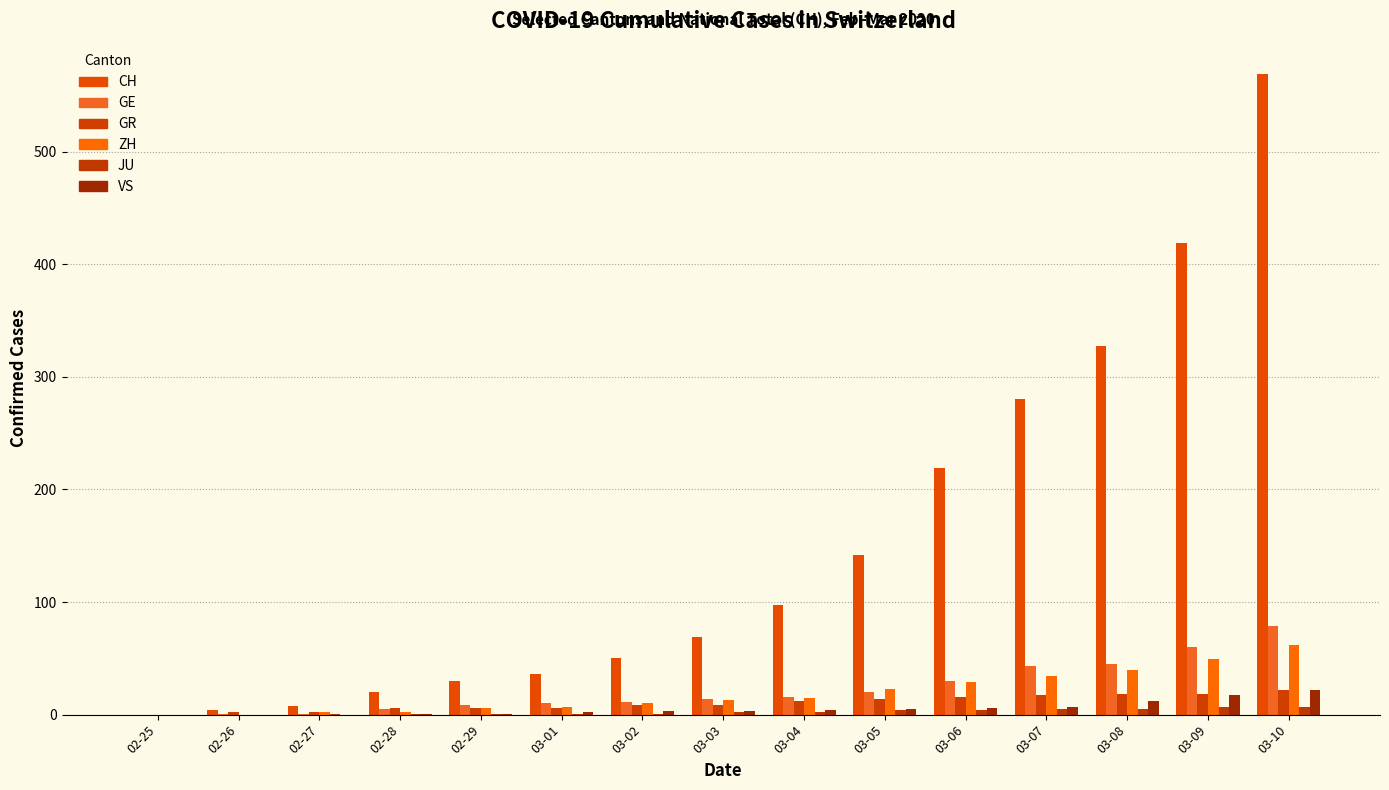

True or false: JU has a value of 11 at 03-10.

False